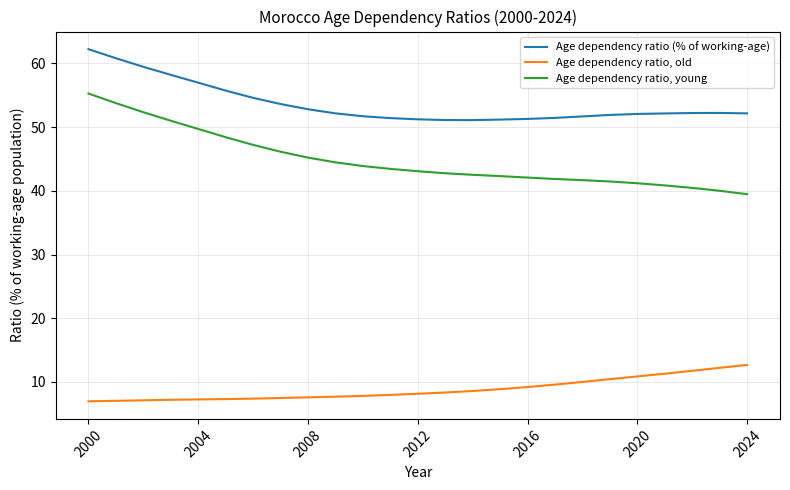

List the series in order of their peak value, highest first.

Age dependency ratio (% of working-age), Age dependency ratio, young, Age dependency ratio, old